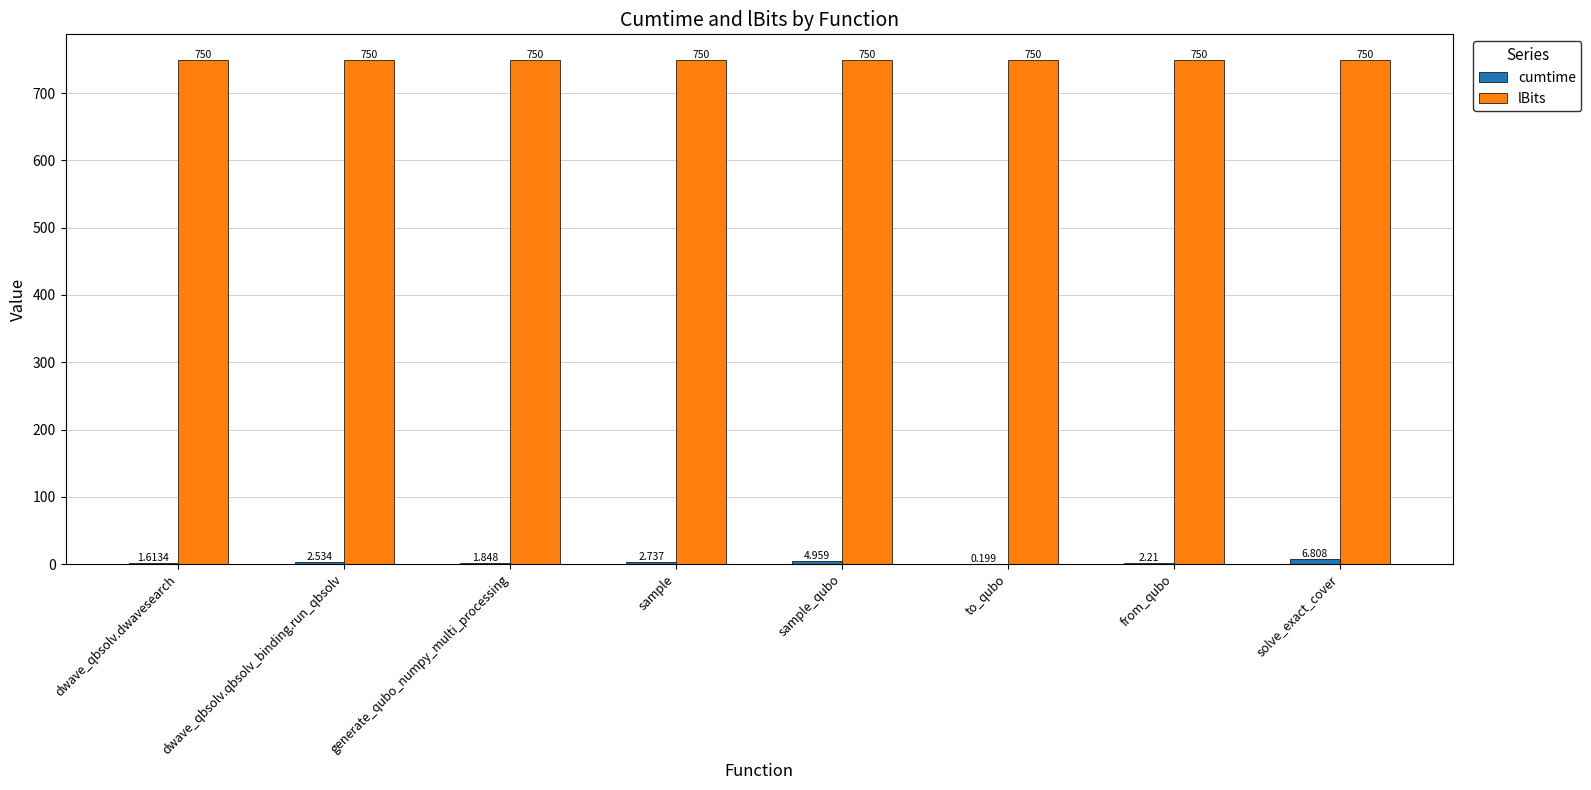

Which series has the largest total across all categories?

lBits